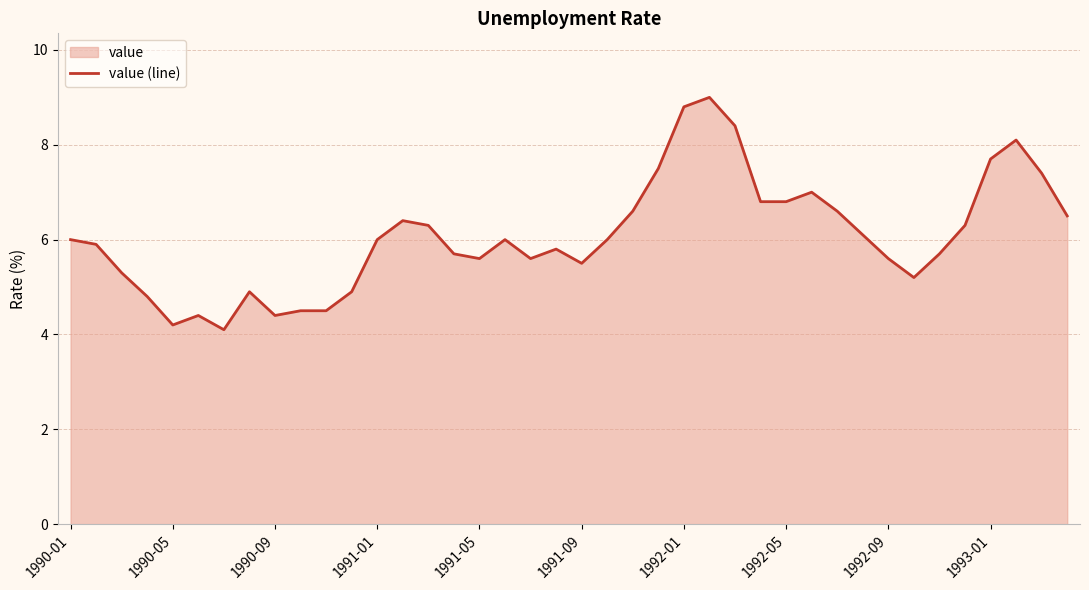

What is the smallest value displayed?

4.1